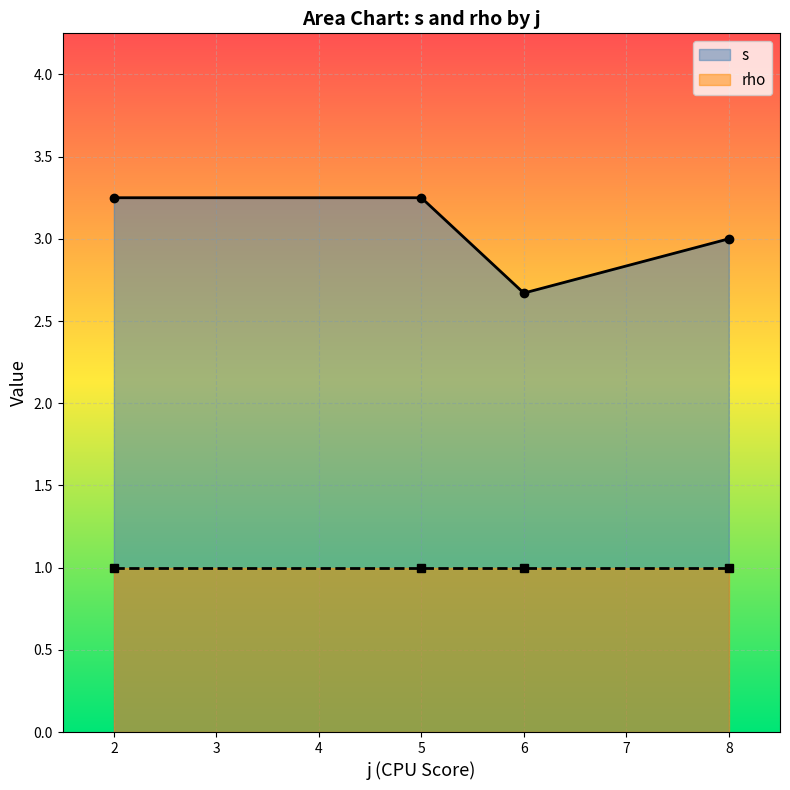

Does the chart display data point markers on the line(s)?

Yes